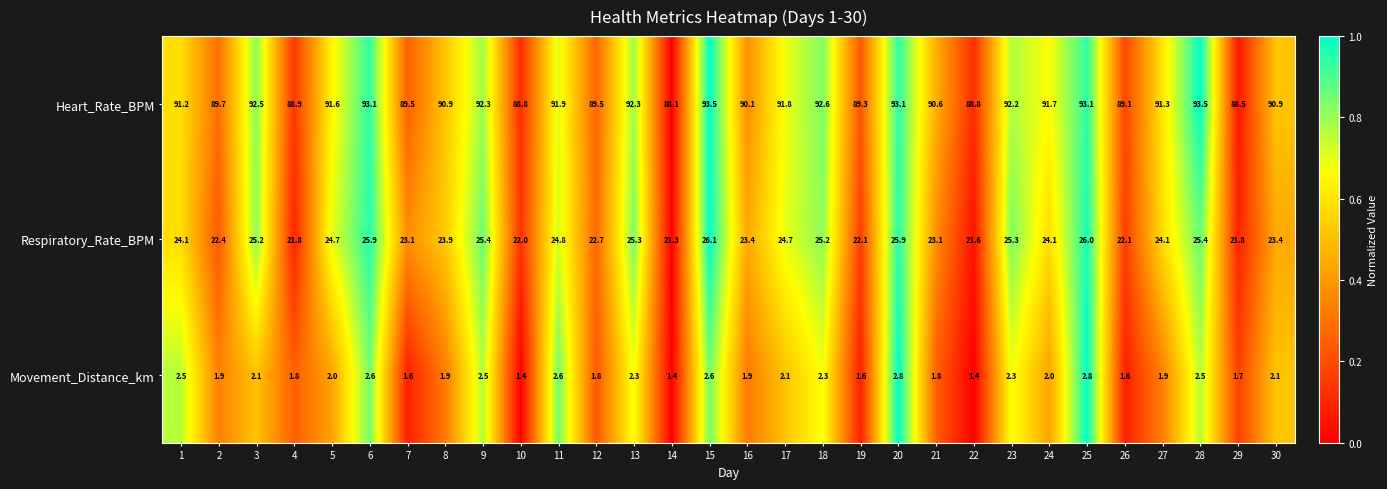

Which series changed the most between 13 and 22?

Respiratory_Rate_BPM